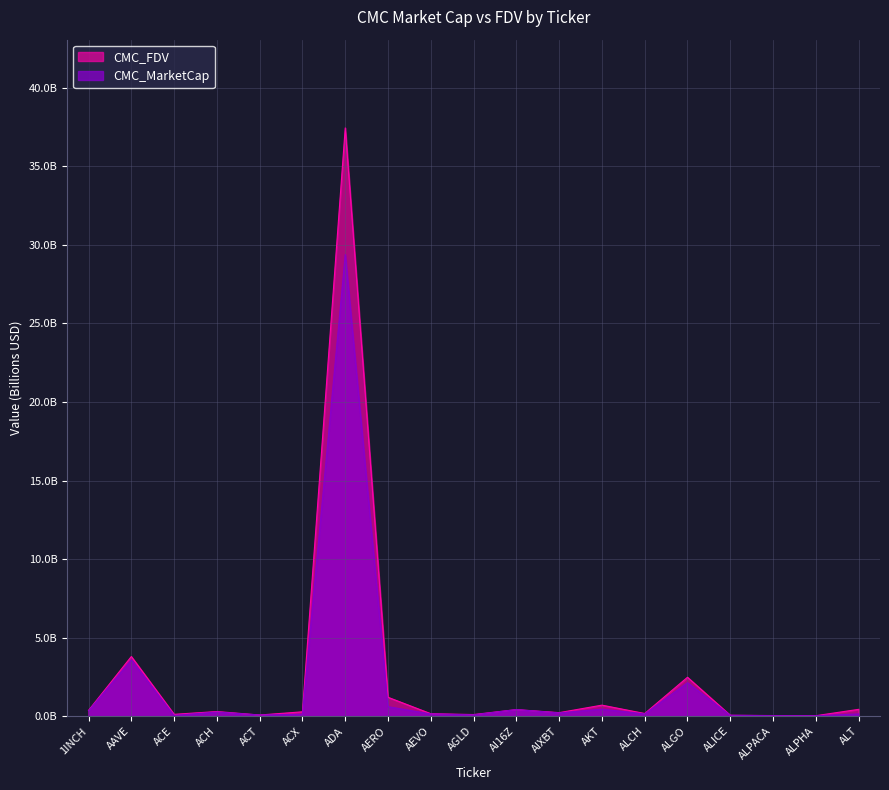

Between AERO and ALPACA, which is larger?

AERO